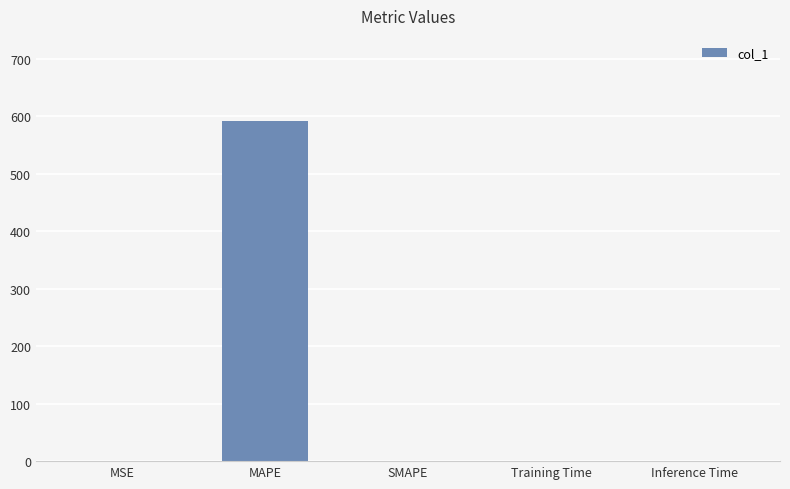

What is the sum of all values?

592.4